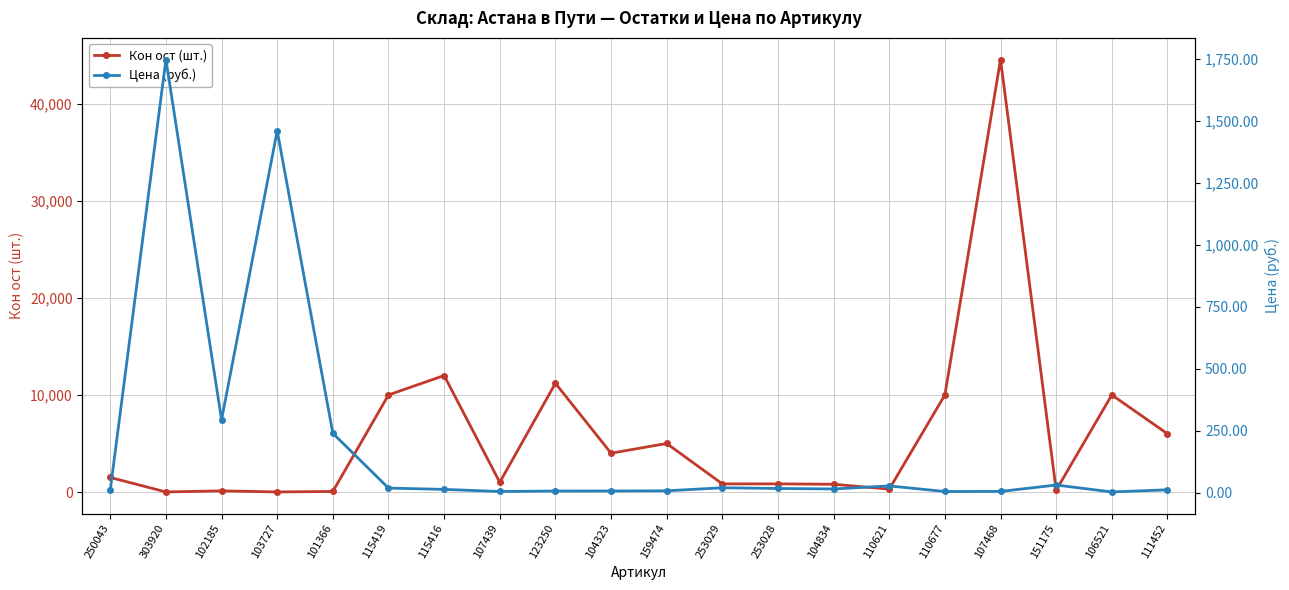

Reading left to right, what are all the values shown in this chart?

Кон ост (шт.): 250043=1500.0	303920=8.0	102185=120.0	103727=8.0	101366=60.0	115419=10000.0	115416=12000.0	107439=1000.0	123250=11200.0	104323=4000.0	159474=5000.0	253029=840.0	253028=840.0	104834=800.0	110621=300.0	110677=10000.0	107468=44550.0	151175=192.0	106521=10000.0	111452=6000.0
Цена (руб.): 250043=11.7	303920=1749.0	102185=294.5	103727=1461.6	101366=240.0	115419=18.9	115416=13.6	107439=5.1	123250=7.0	104323=7.2	159474=7.9	253029=20.1	253028=17.3	104834=15.3	110621=27.6	110677=5.1	107468=5.4	151175=31.2	106521=3.3	111452=12.0